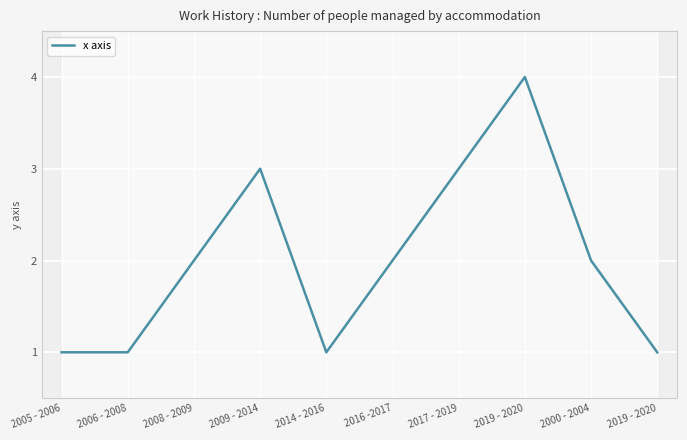

Reading left to right, extract all data points from this chart.

2005 - 2006=1	2006 - 2008=1	2008 - 2009=2	2009 - 2014=3	2014 - 2016=1	2016 -2017=2	2017 - 2019=3	2019 - 2020=4	2000 - 2004=2	2019 - 2020=1